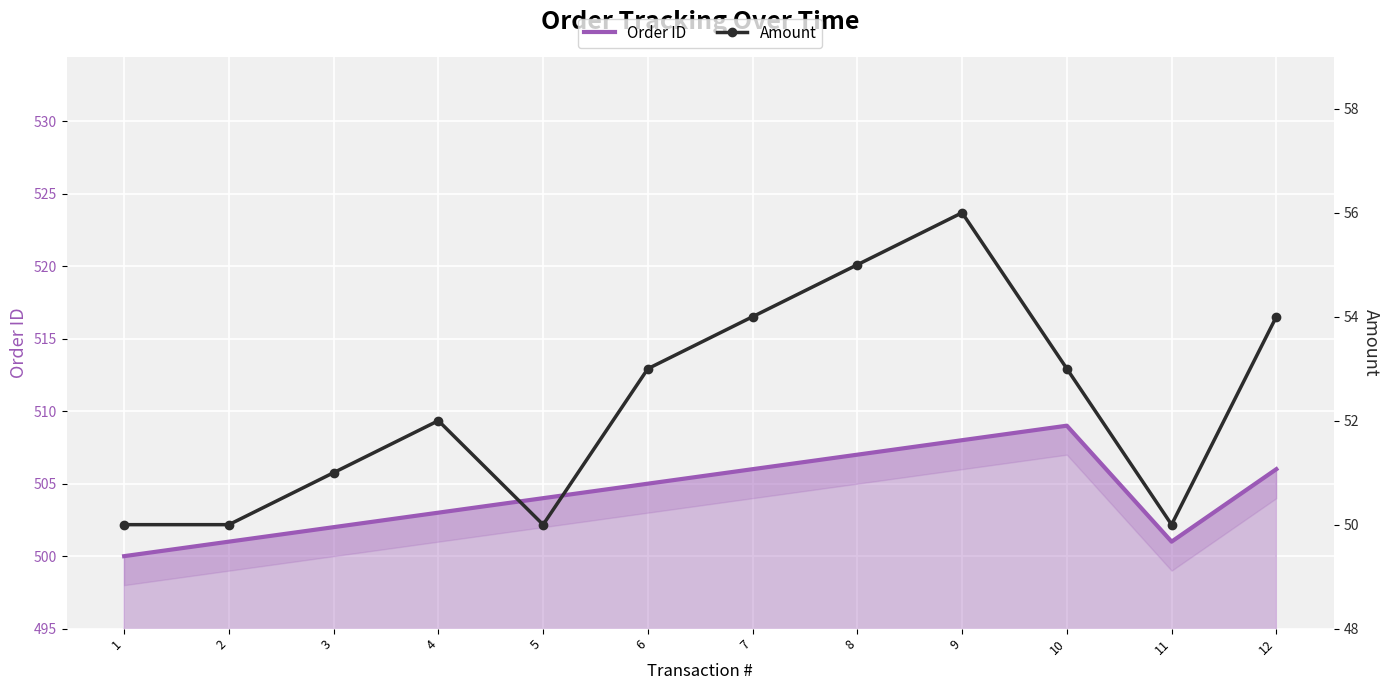

List the series in order of their overall mean, lowest first.

Amount, Order ID